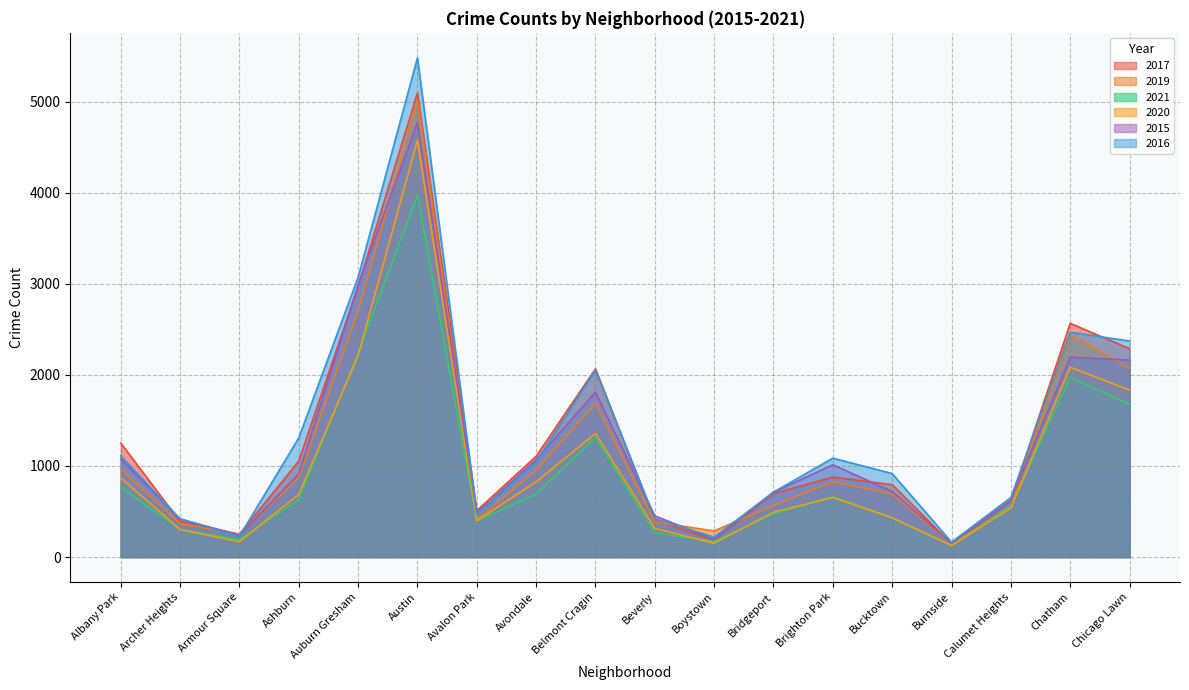

What is the spread (max minus min) of values at Bucktown?

486